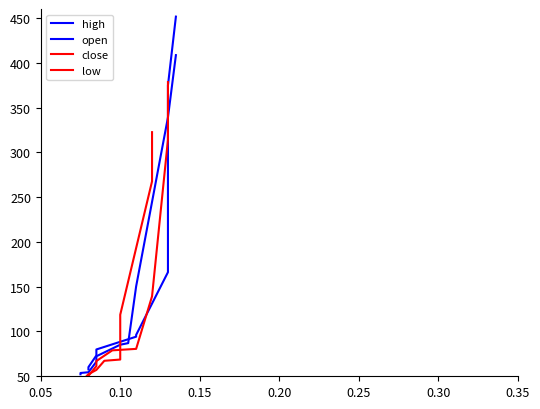

The value of high at 0.30 is 135.8. True or false?

False